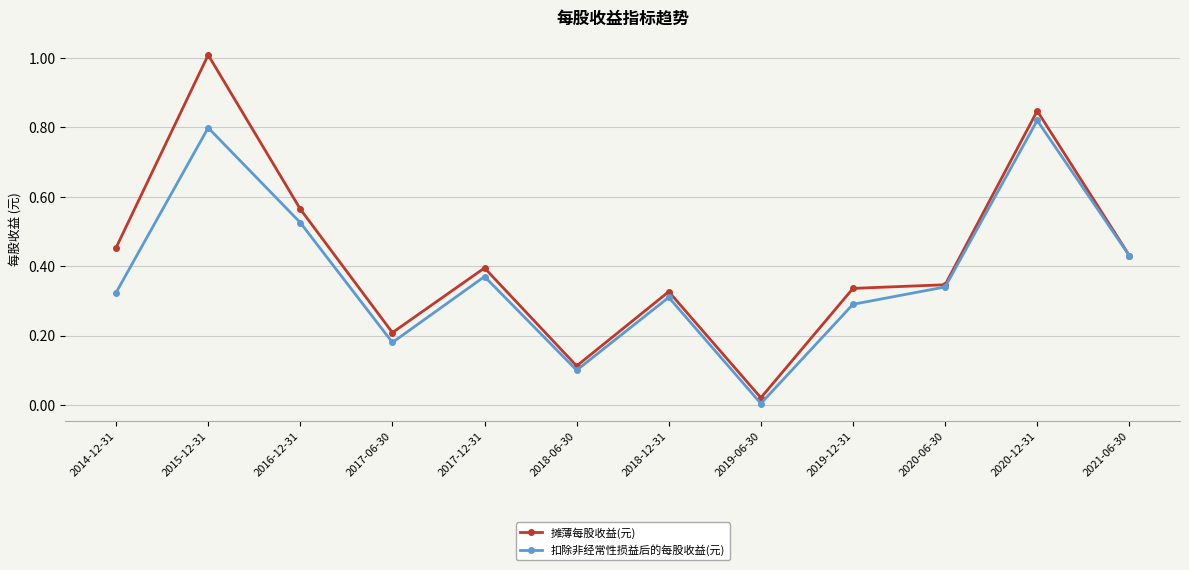

What is the maximum value shown in the chart?

1.0